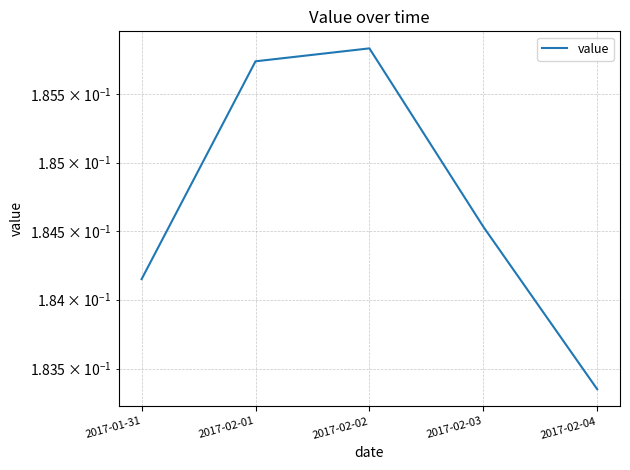

True or false: the data shows 0.1 at 2017-01-31.

False